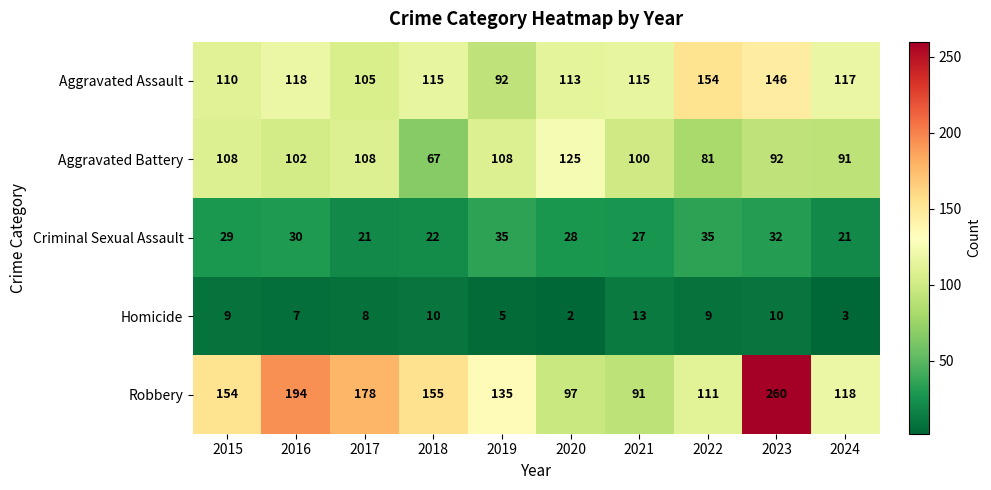

At how many categories does at least one series exceed 146?

6